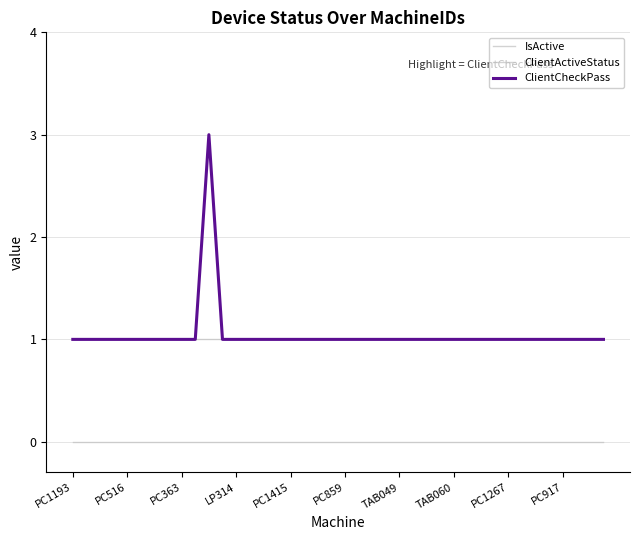

How many lines are shown in the chart?

3